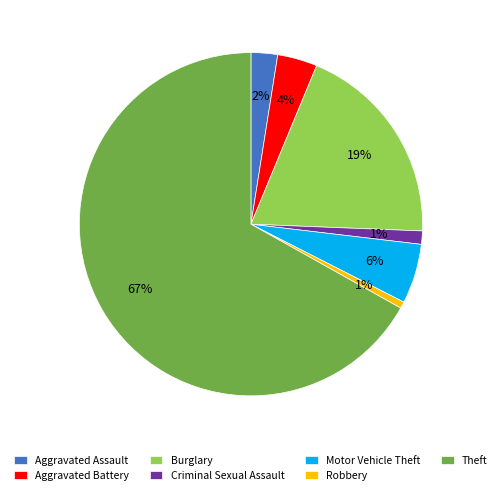

Between Burglary and Aggravated Battery, which is larger?

Burglary